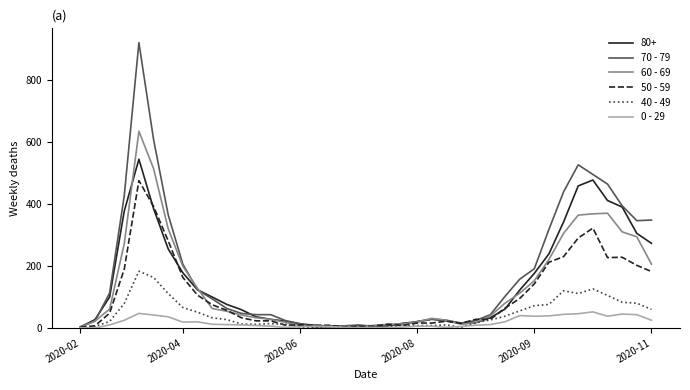

Which series has the largest range (max minus min)?

70 - 79